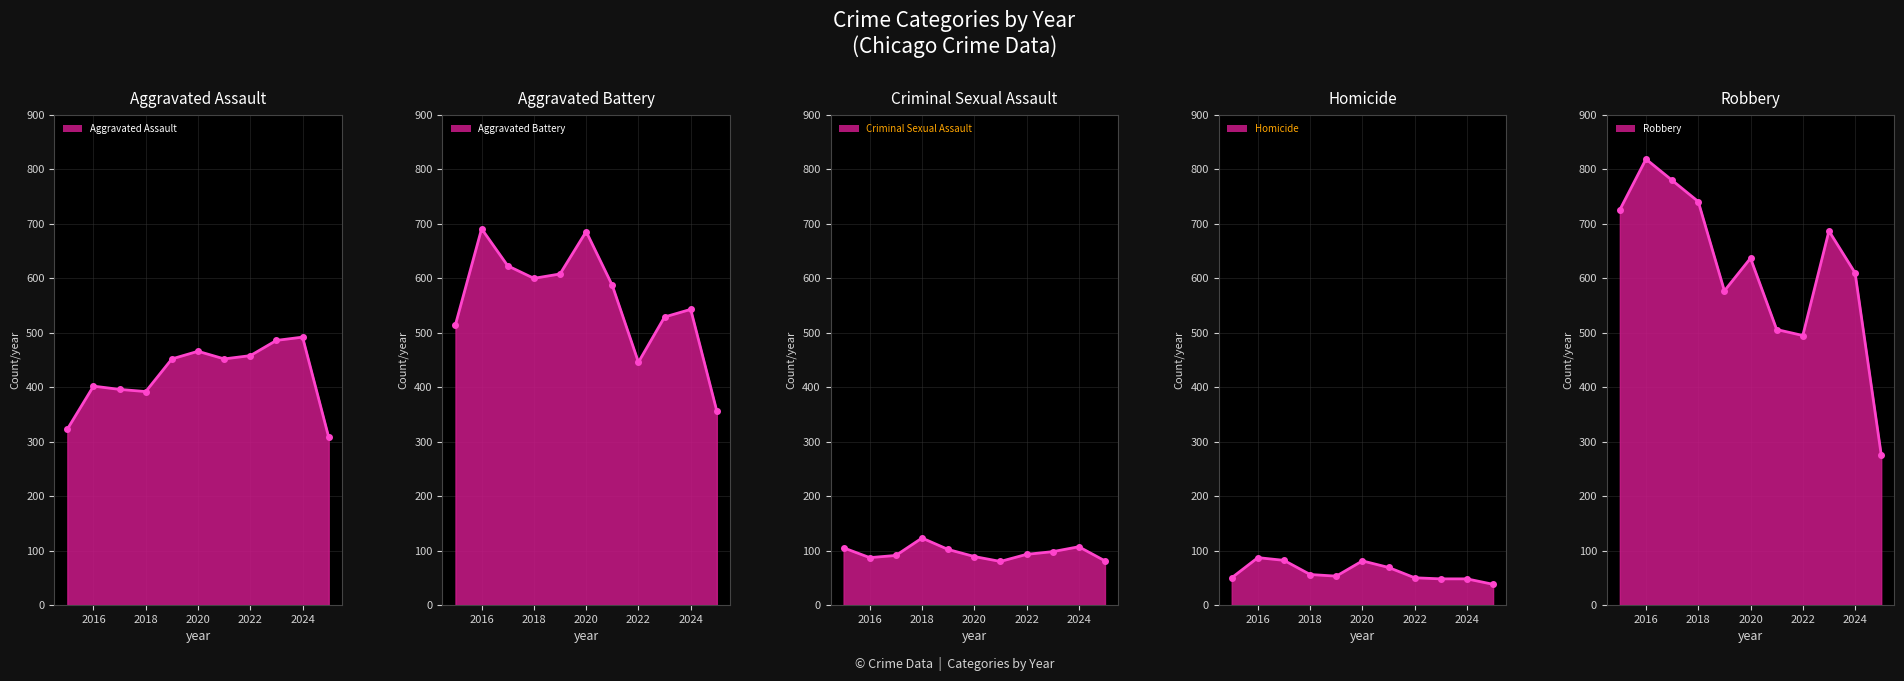

What is the total value across all series at 2017?

1972